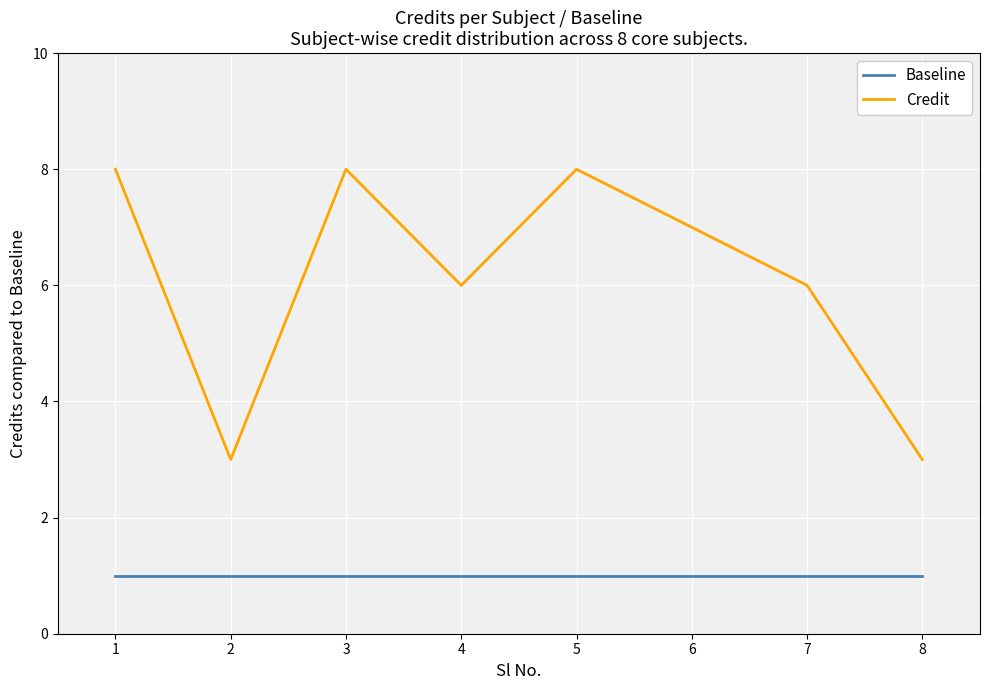

True or false: Baseline and Credit cross at least once.

False